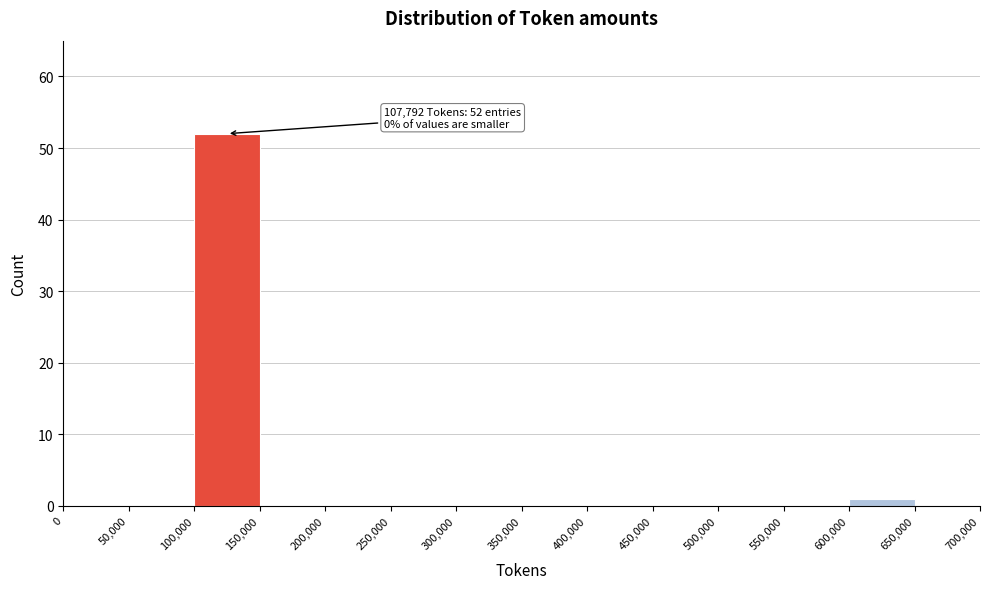

Over which range of the x-axis is the bar tallest?

100,000 to 150,000